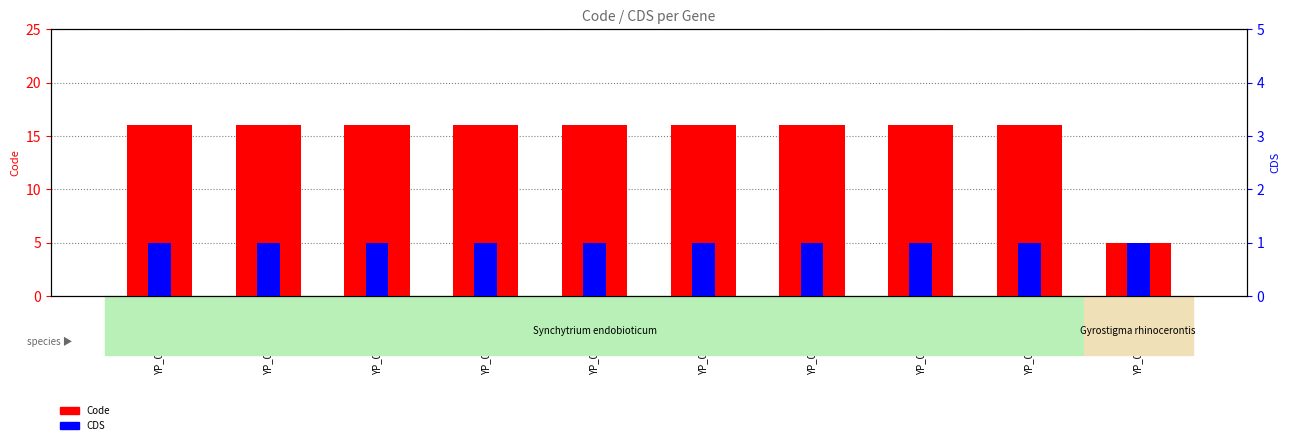

What is the sum of the CDS values at YP_009640146.1 and YP_009640144.1?

2